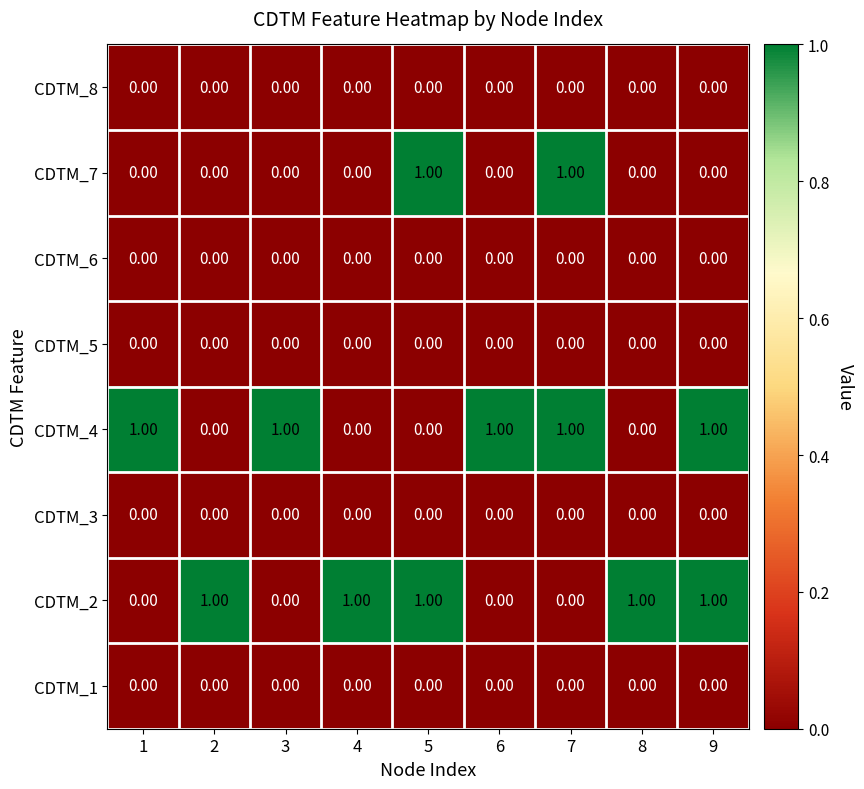

At how many categories does at least one series exceed 0?

9